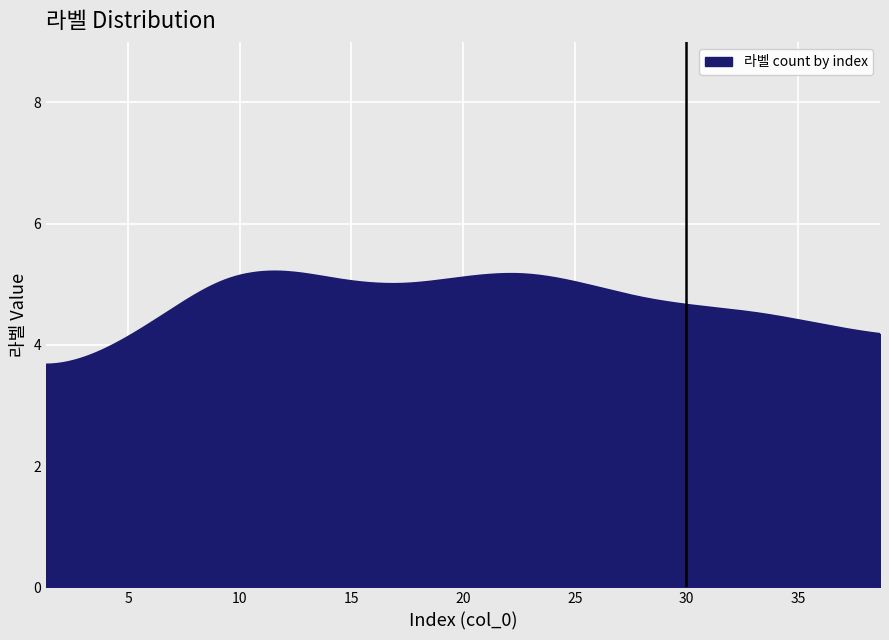

What is the difference between the maximum and minimum values?

1.5